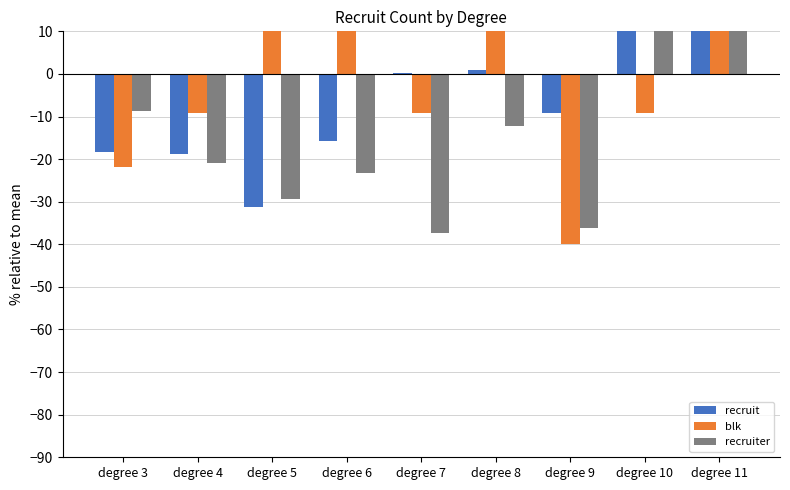

At which label is blk closest to 2?

degree 4